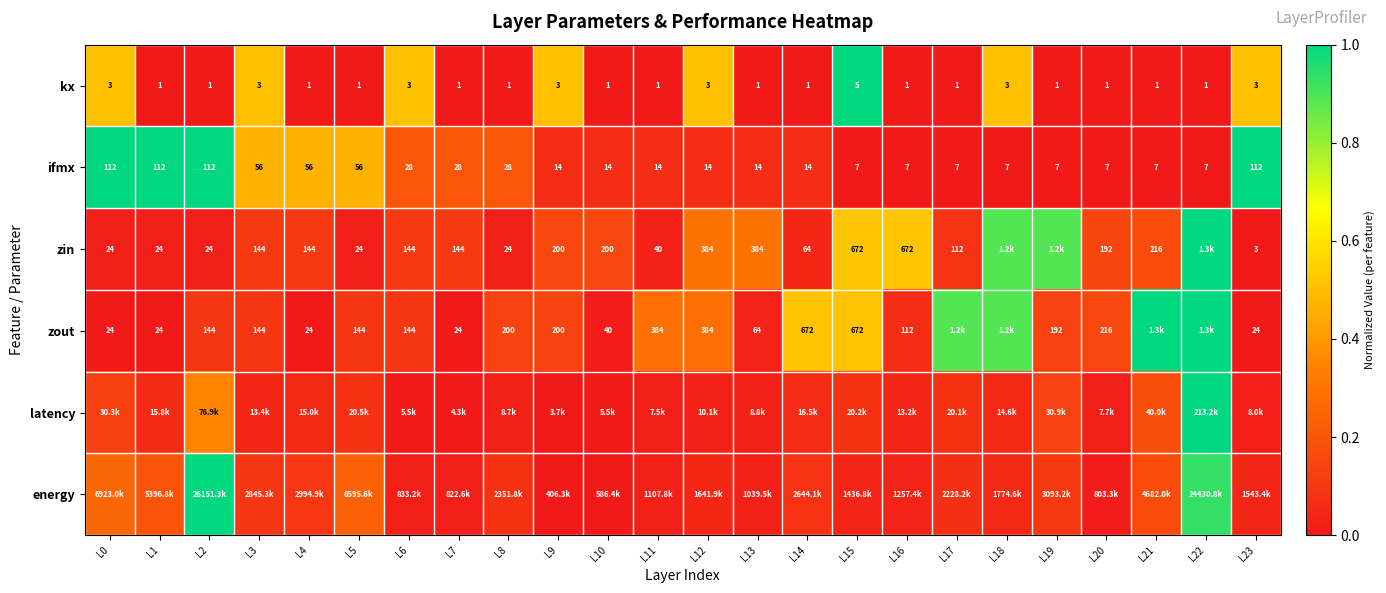

What is the maximum value for kx?

1.0